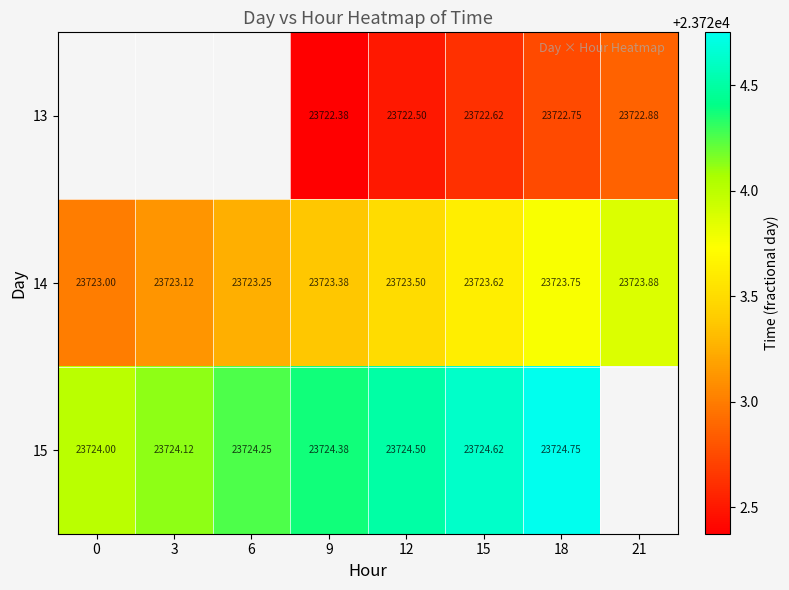

Is the value of 13 at 9 greater than the value of 14 at 12?

No